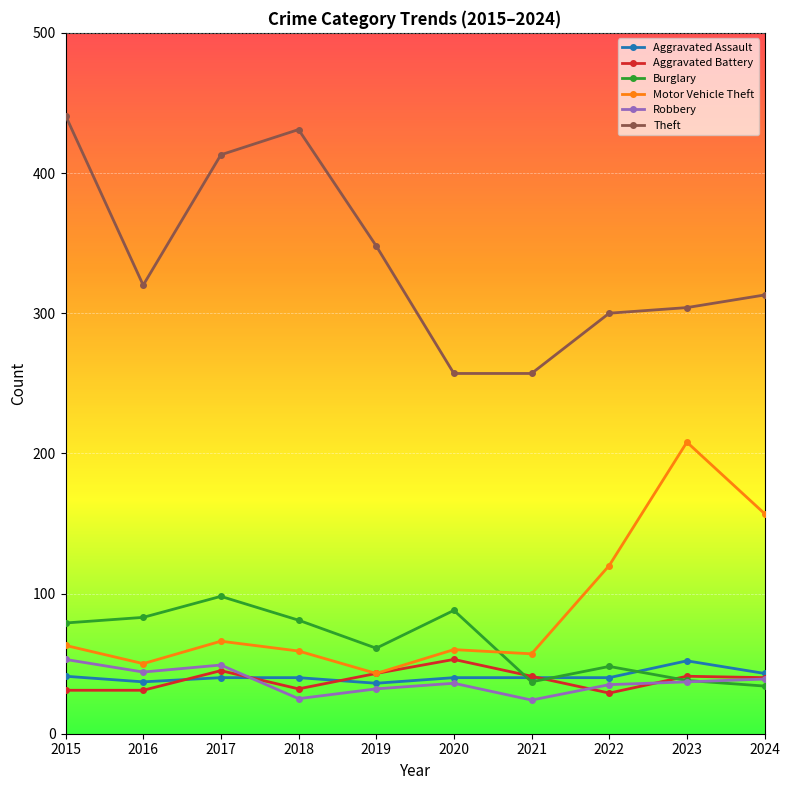

True or false: Aggravated Battery and Theft intersect in this chart.

False